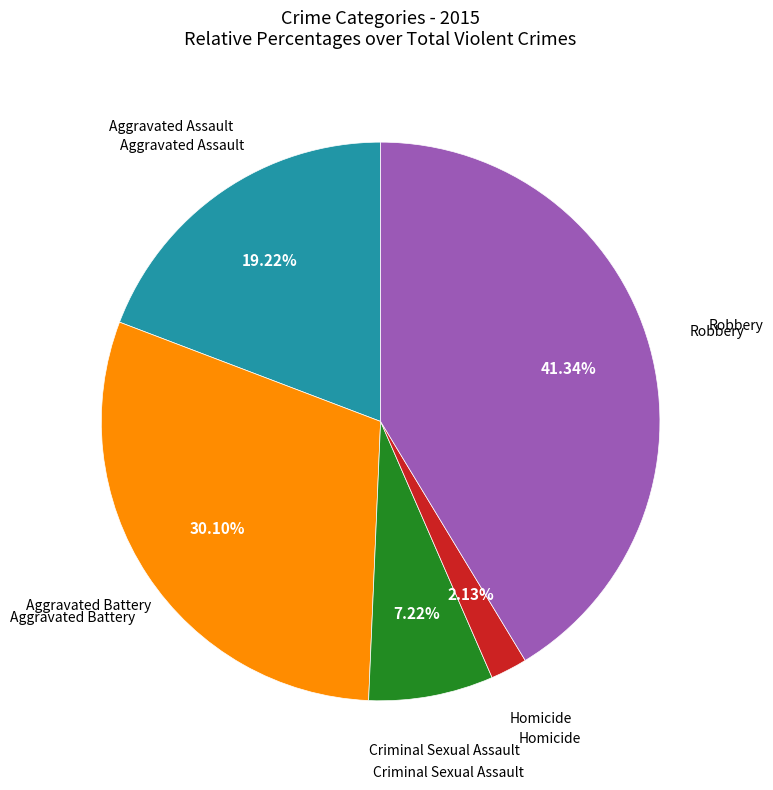

Does any single category account for the majority?

No